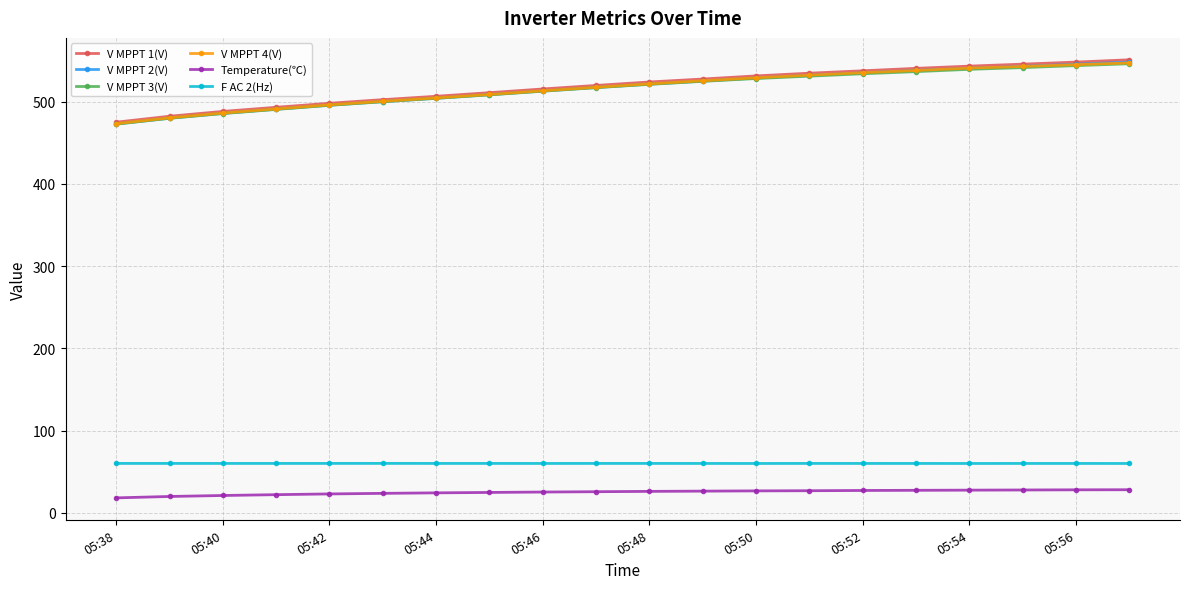

Which series has the widest spread of values?

V MPPT 1(V)